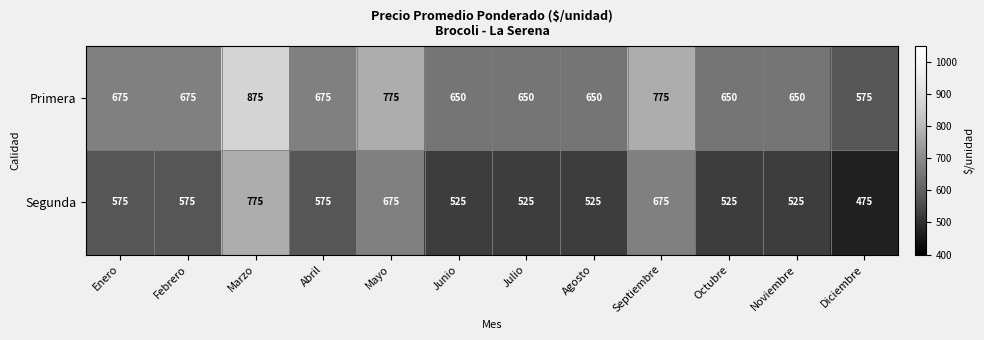

What is the difference between the maximum and minimum values in the Primera series?

300